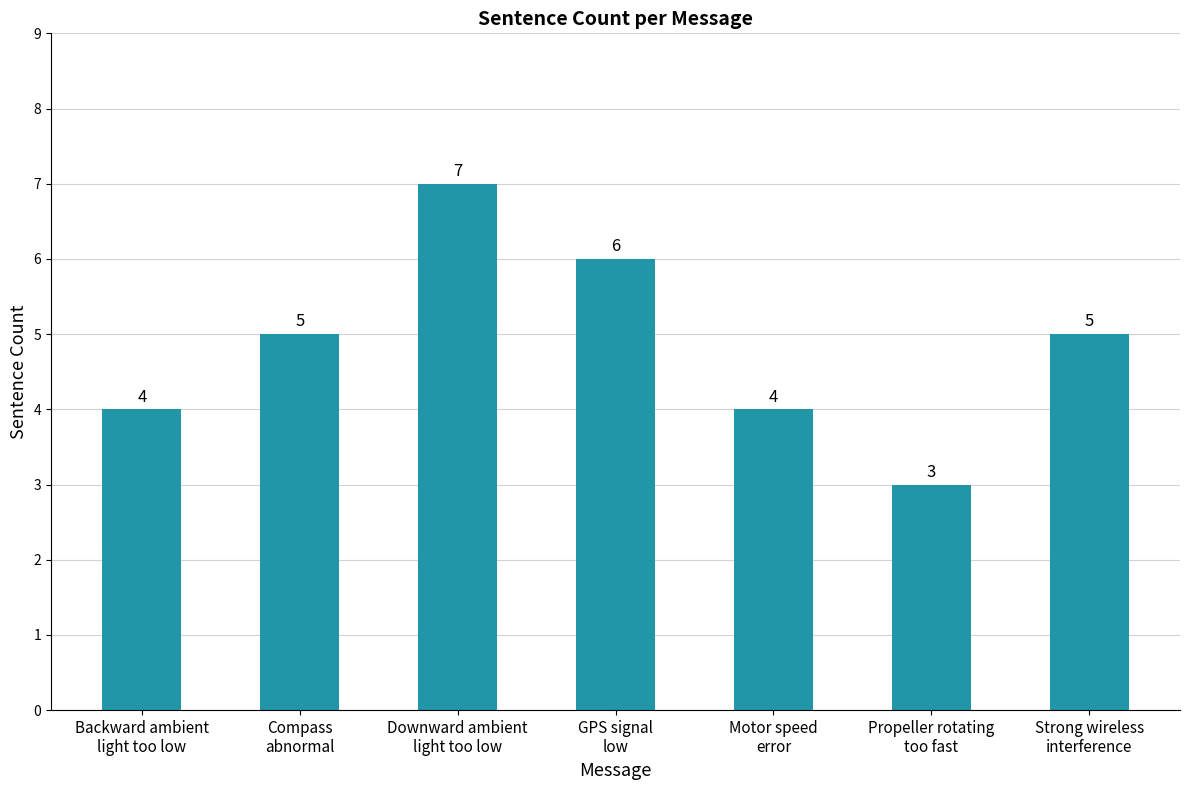

What is the minimum value shown in the chart?

3